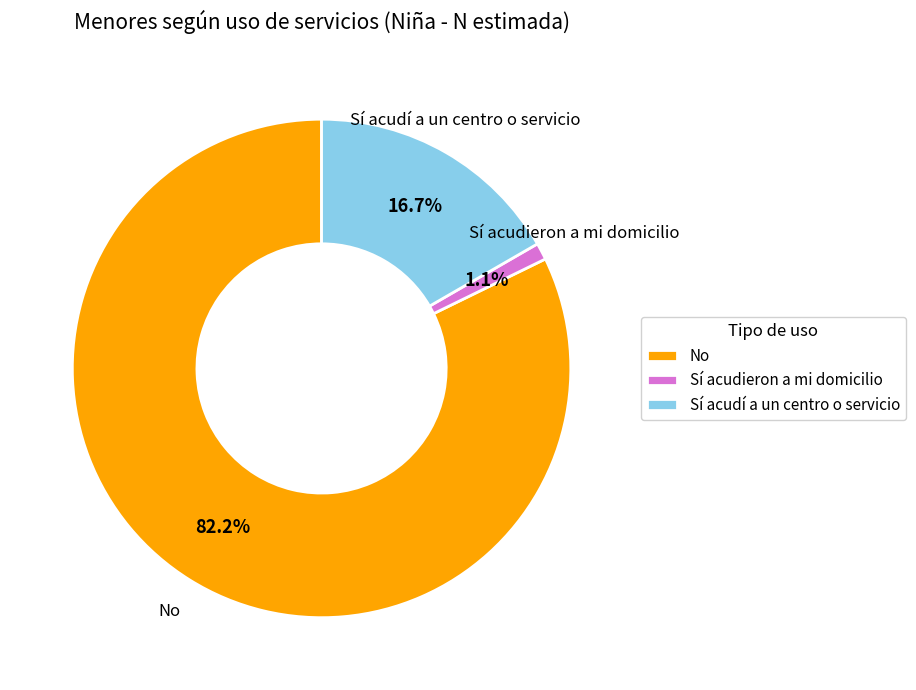

What is the majority slice?

No